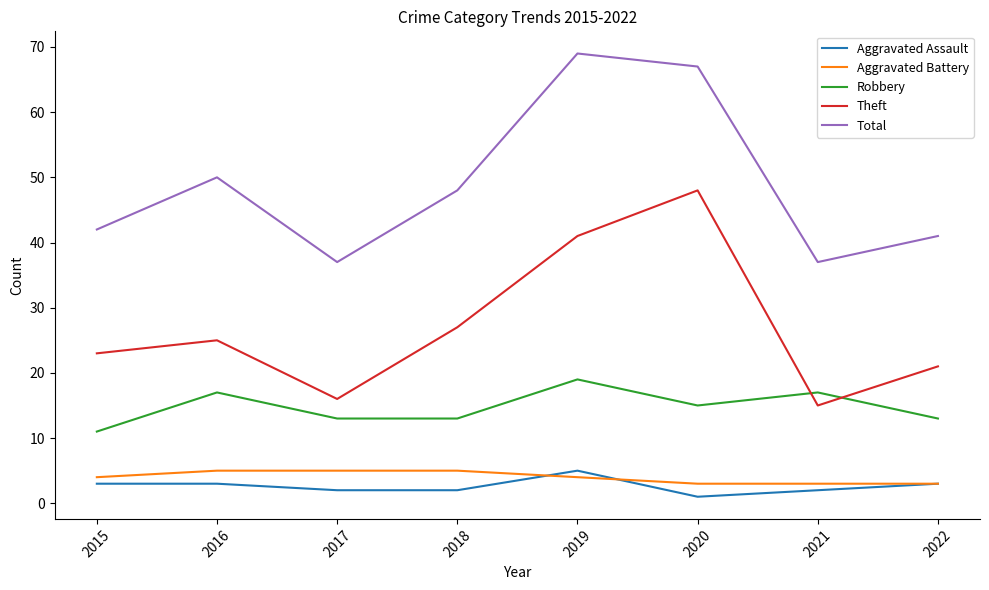

What is the difference between the second highest and second lowest values in the Robbery series?

4